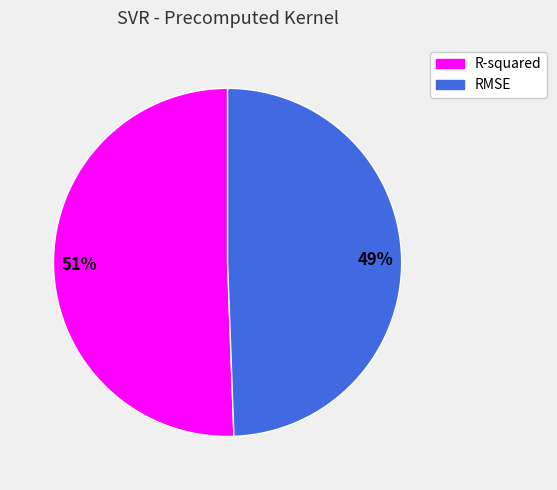

Which category has the smallest portion of the pie?

RMSE